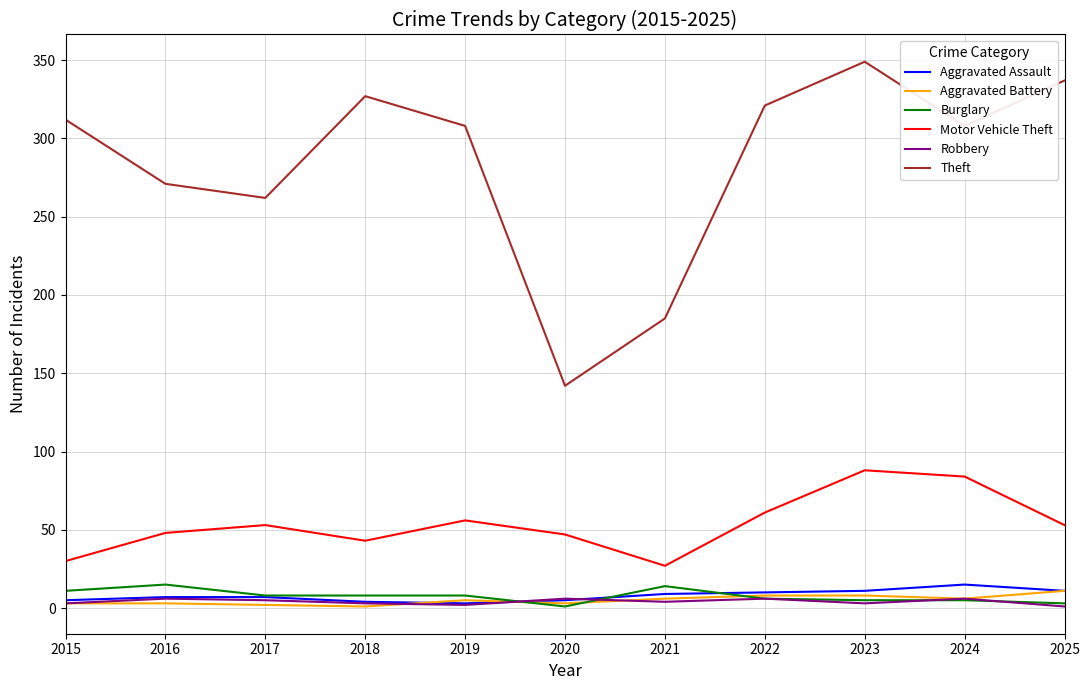

What is the sum of the Theft values at 2023 and 2017?

611